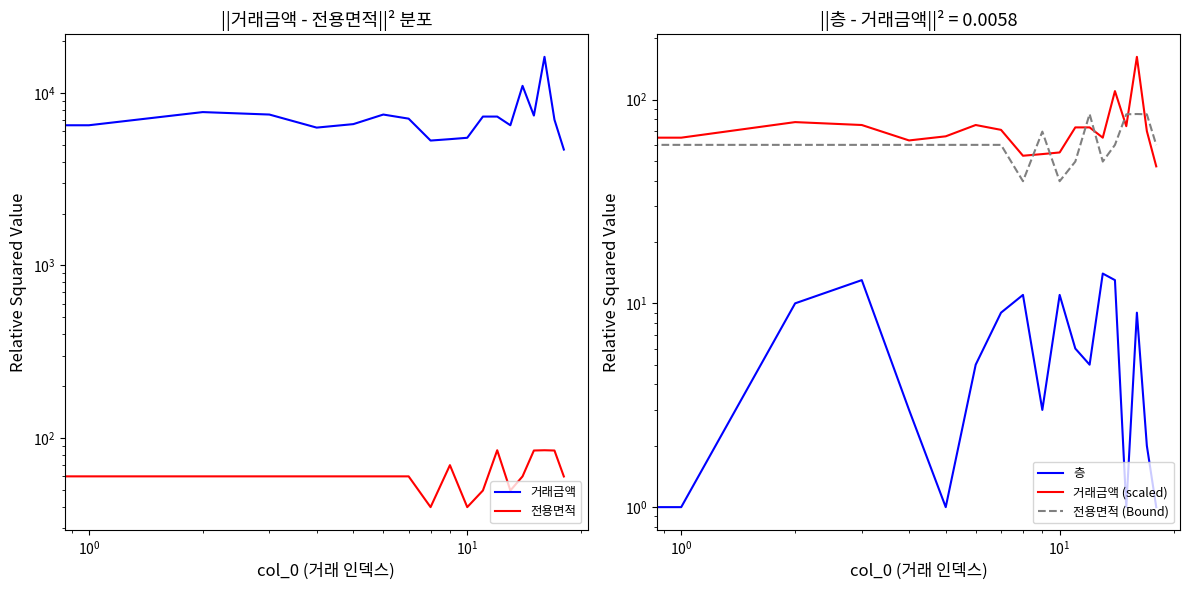

What is the label of the 7th point from the right?

12